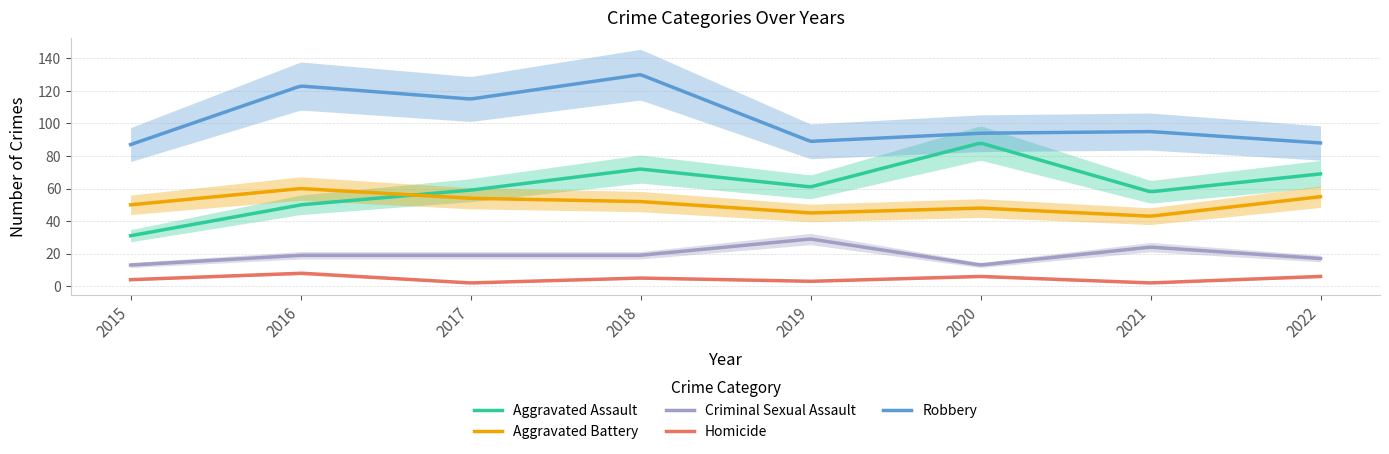

Between 2018 and 2015, which is larger?

2018